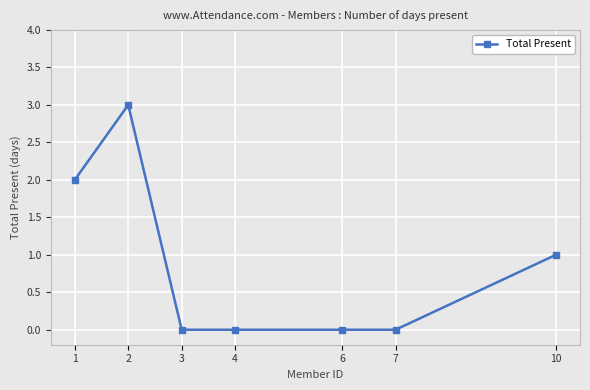

Does the chart display data point markers on the line(s)?

Yes